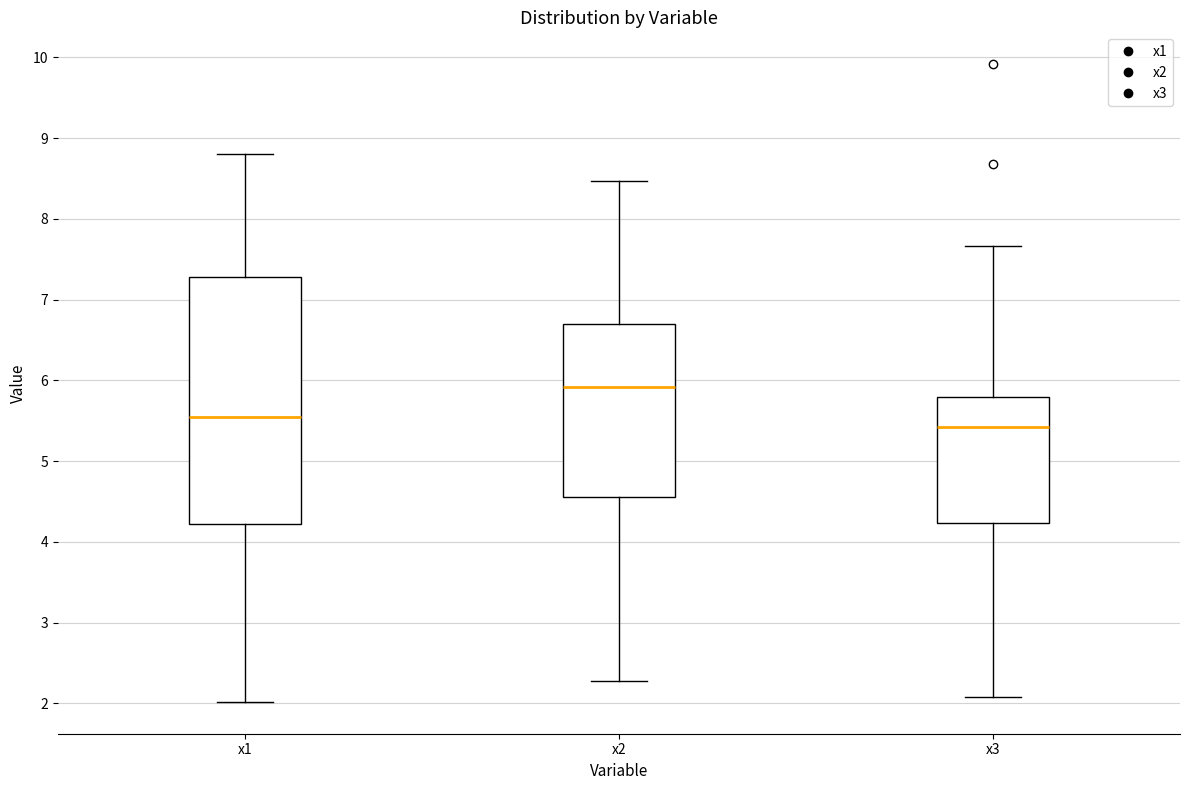

Where does the upper whisker of the box for x2 end on the y-axis? The values are not printed on the chart, so give them approximately, as read against the axis.

8.5